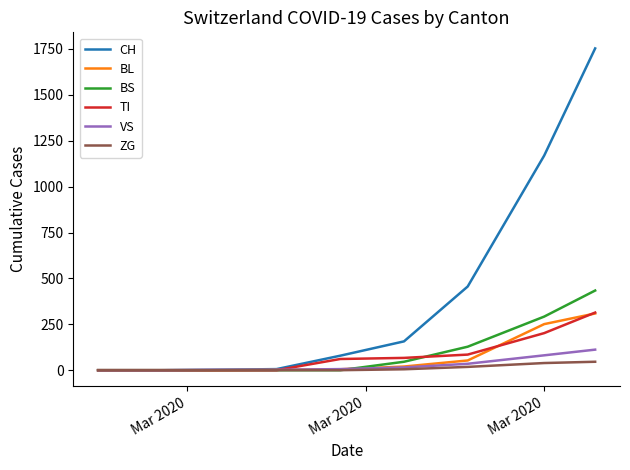

Which series has the largest range (max minus min)?

CH